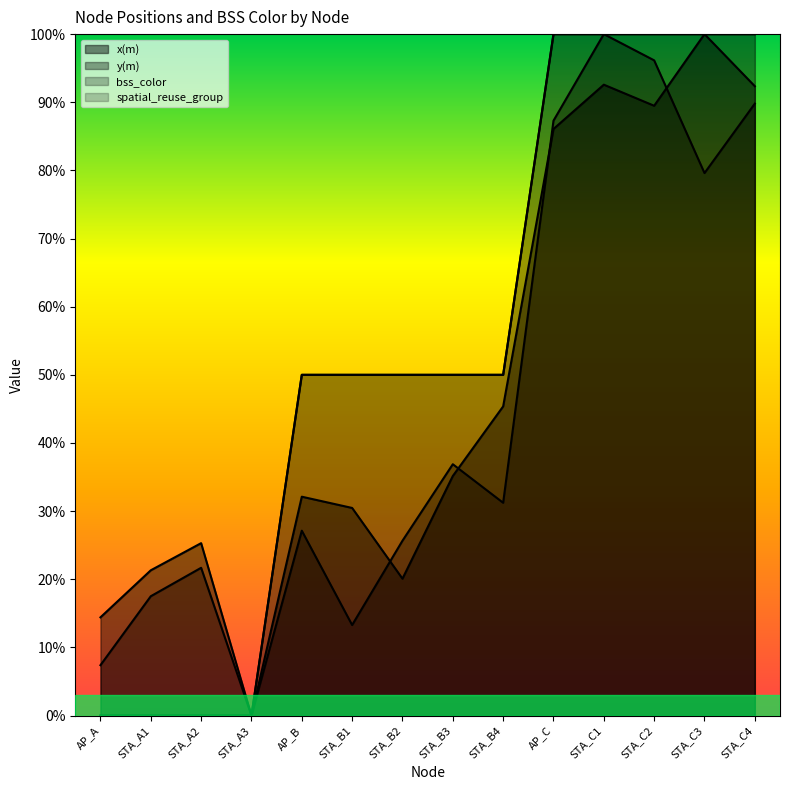

Reading left to right, list all the values displayed in this chart.

x(m): AP_A=14.4	STA_A1=21.3	STA_A2=25.3	STA_A3=0.0	AP_B=32.1	STA_B1=30.5	STA_B2=20.1	STA_B3=35.2	STA_B4=45.4	AP_C=86.1	STA_C1=92.6	STA_C2=89.5	STA_C3=100.0	STA_C4=92.4
y(m): AP_A=7.4	STA_A1=17.5	STA_A2=21.7	STA_A3=0.0	AP_B=27.1	STA_B1=13.3	STA_B2=25.7	STA_B3=36.9	STA_B4=31.2	AP_C=87.3	STA_C1=100.0	STA_C2=96.1	STA_C3=79.6	STA_C4=89.8
bss_color: AP_A=0.0	STA_A1=0.0	STA_A2=0.0	STA_A3=0.0	AP_B=50.0	STA_B1=50.0	STA_B2=50.0	STA_B3=50.0	STA_B4=50.0	AP_C=100.0	STA_C1=100.0	STA_C2=100.0	STA_C3=100.0	STA_C4=100.0
spatial_reuse_group: AP_A=0.0	STA_A1=0.0	STA_A2=0.0	STA_A3=0.0	AP_B=50.0	STA_B1=50.0	STA_B2=50.0	STA_B3=50.0	STA_B4=50.0	AP_C=100.0	STA_C1=100.0	STA_C2=100.0	STA_C3=100.0	STA_C4=100.0